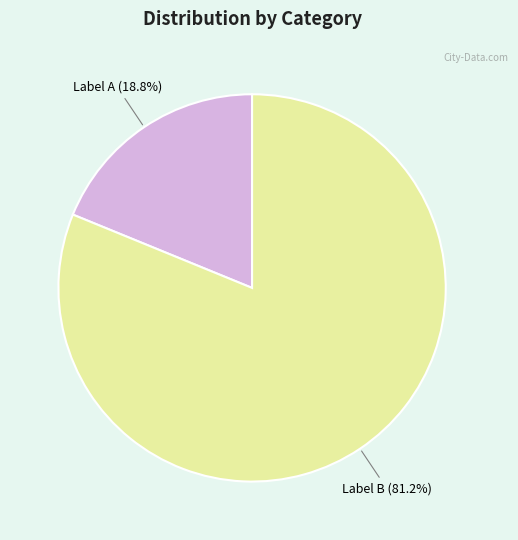

Is there any slice that represents more than half of the pie?

Yes